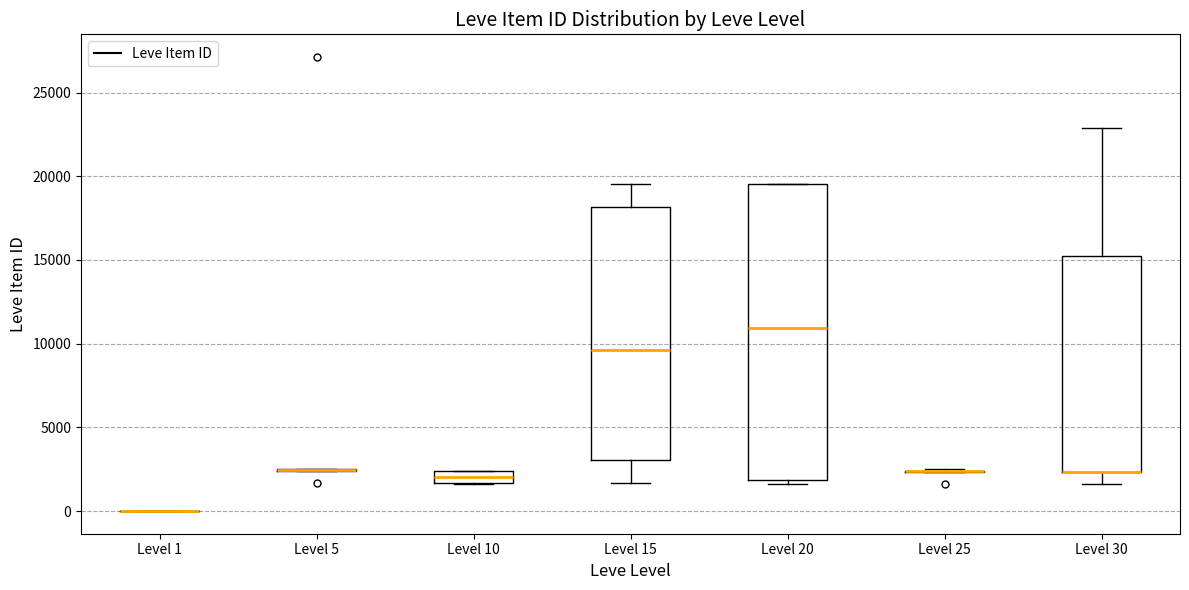

Which box is the tallest, from its lower edge to its upper edge?

Level 20